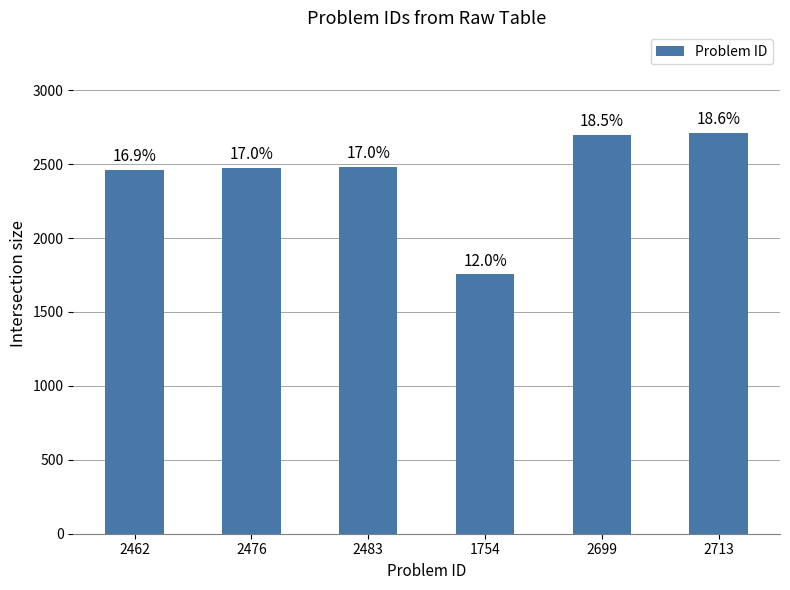

Are the bars grouped side by side (vs. stacked)?

No